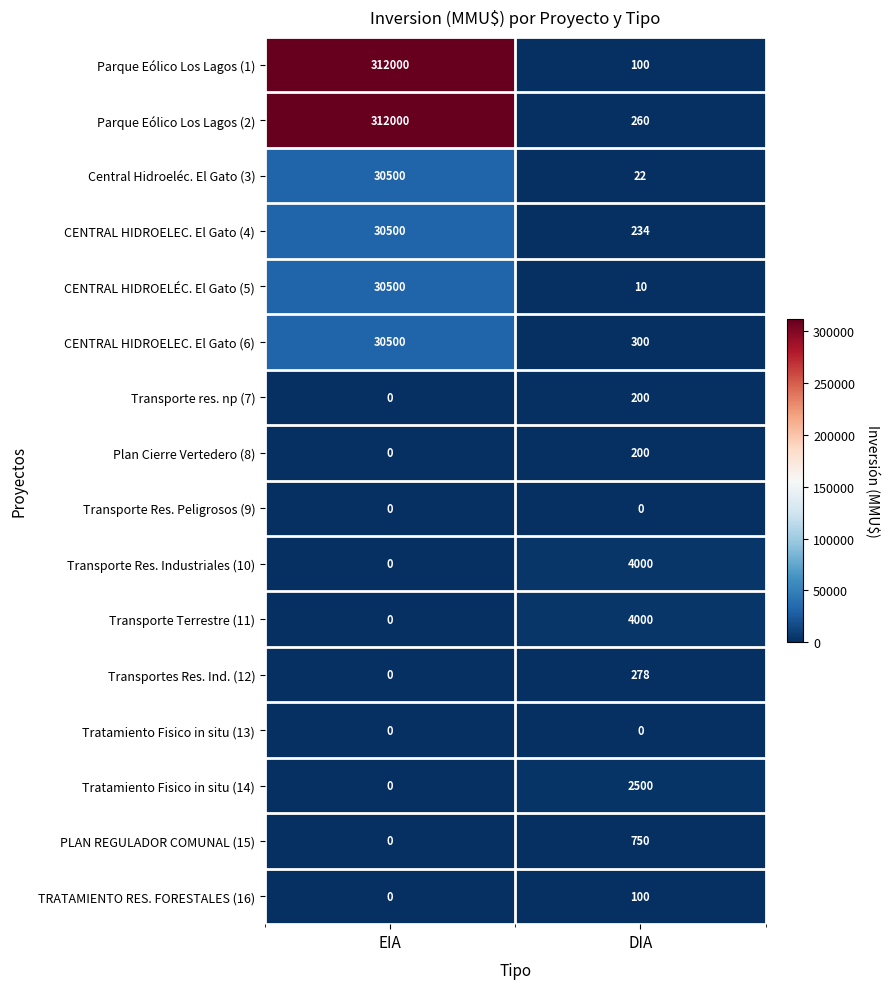

Rank the categories by CENTRAL HIDROELEC. El Gato (6) value from lowest to highest.

DIA, EIA